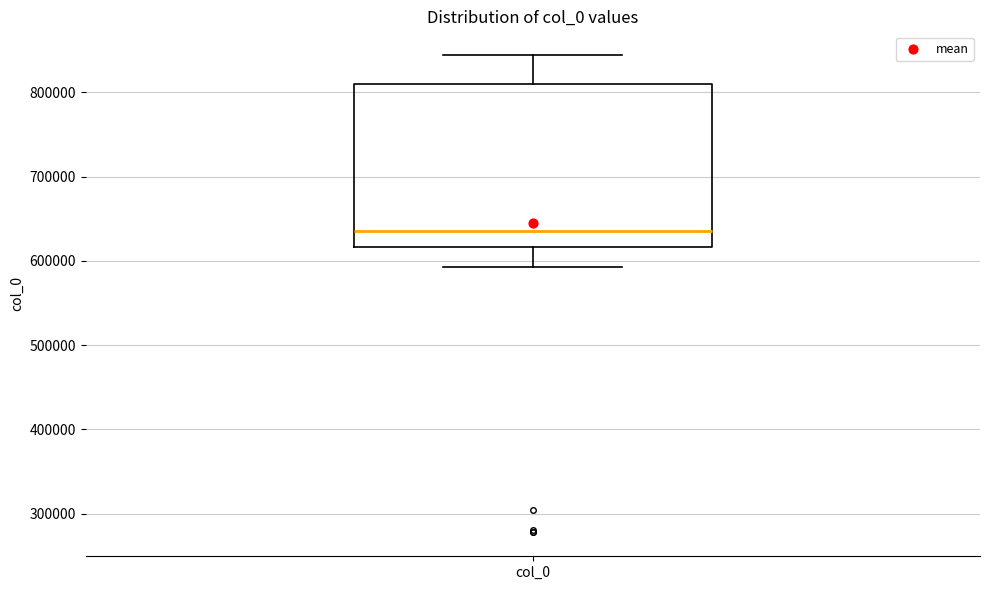

Transcribe this box plot: give where the median line is, the range the box spans, and where the two whiskers end, as read against the y-axis. The values are not printed on the chart, so give them approximately, as read against the axis.

median 640000, box 620000 to 810000, whiskers 590000 to 840000